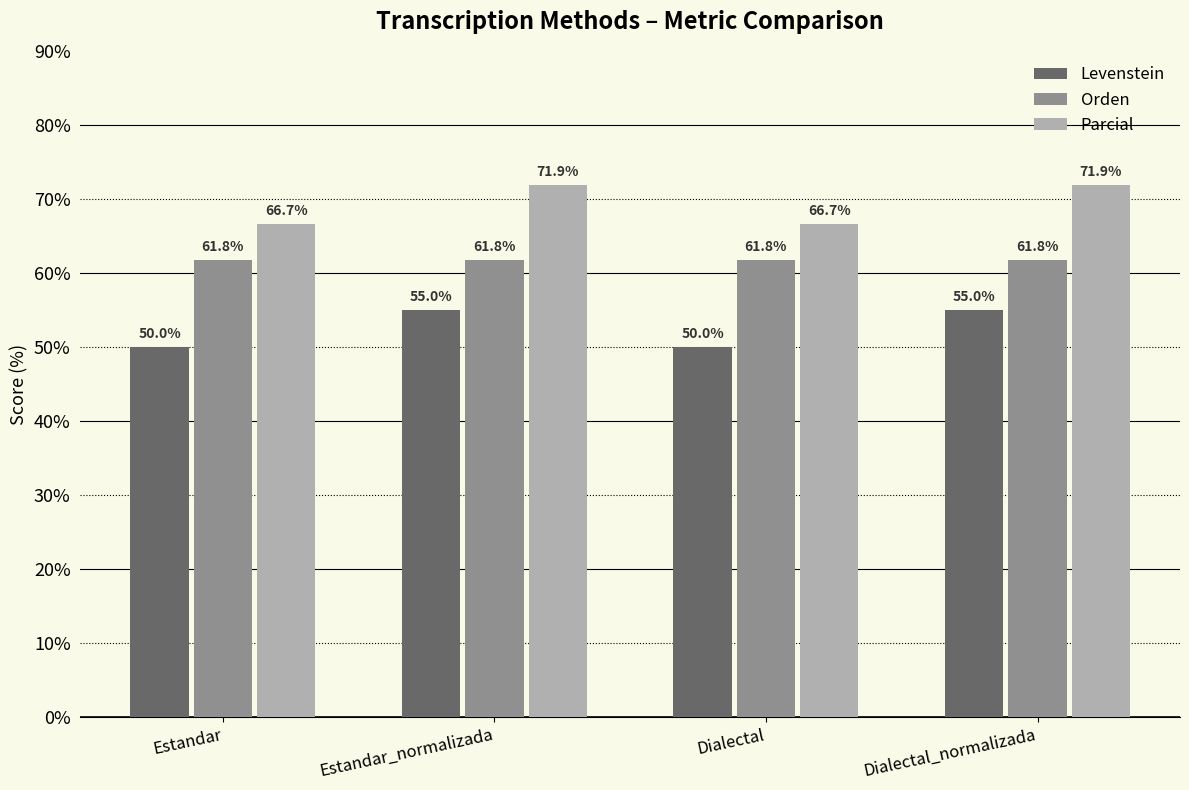

What is the label of the 1st bar from the right?

Dialectal_normalizada